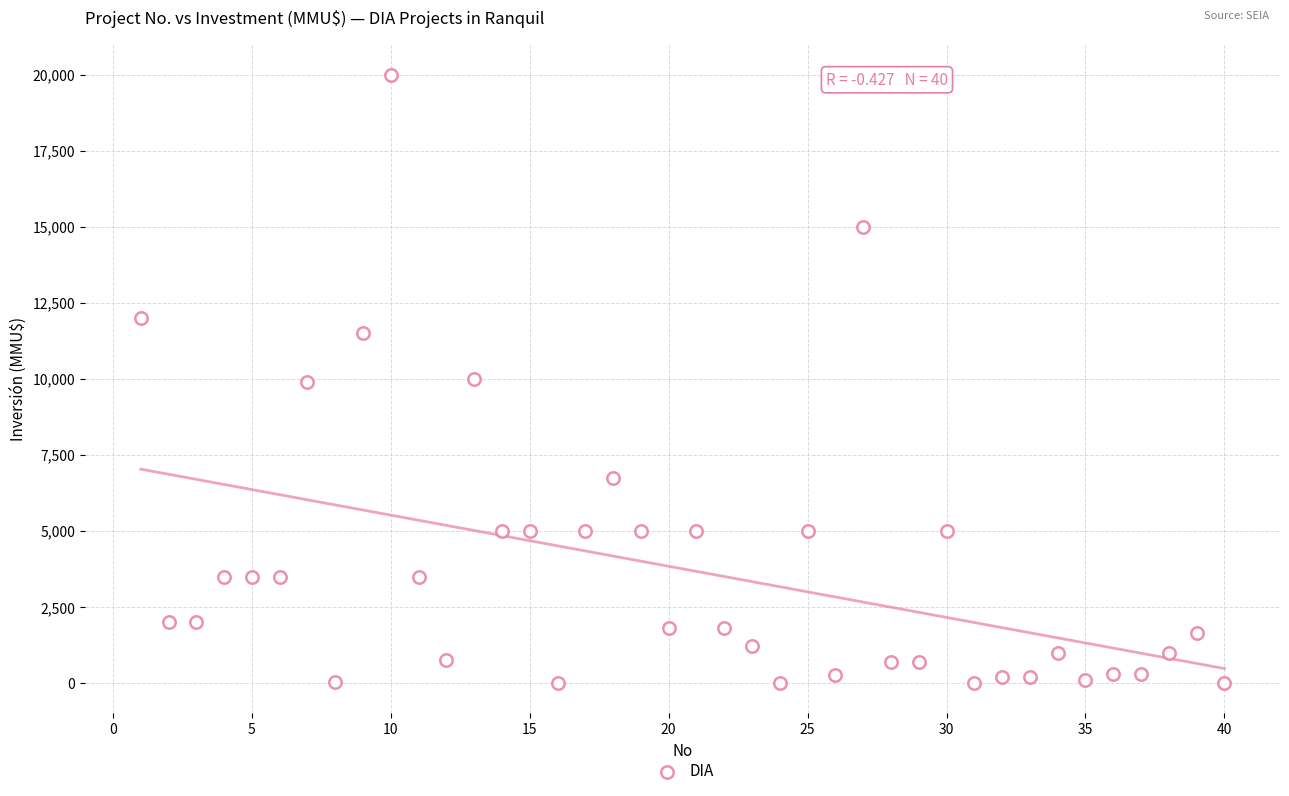

What is the range of Y values (max minus min)?

20000